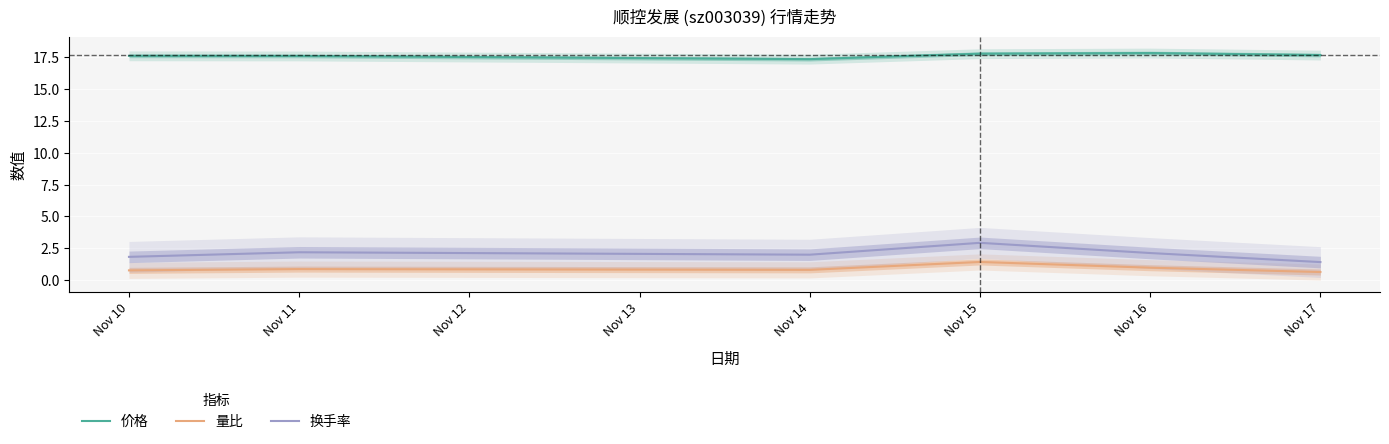

How many 价格 values are between 17 and 18?

6